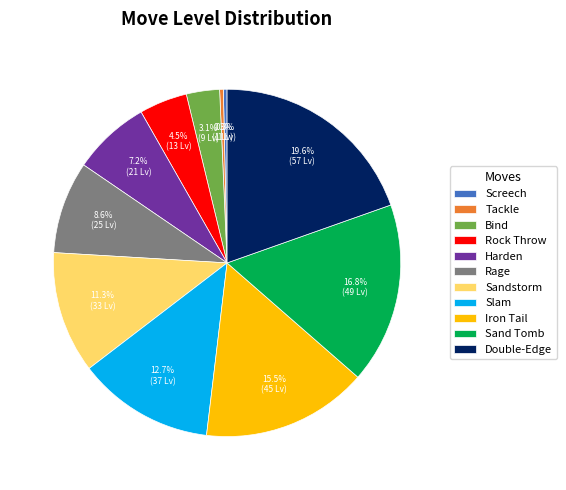

How many slices are in this pie chart?

11